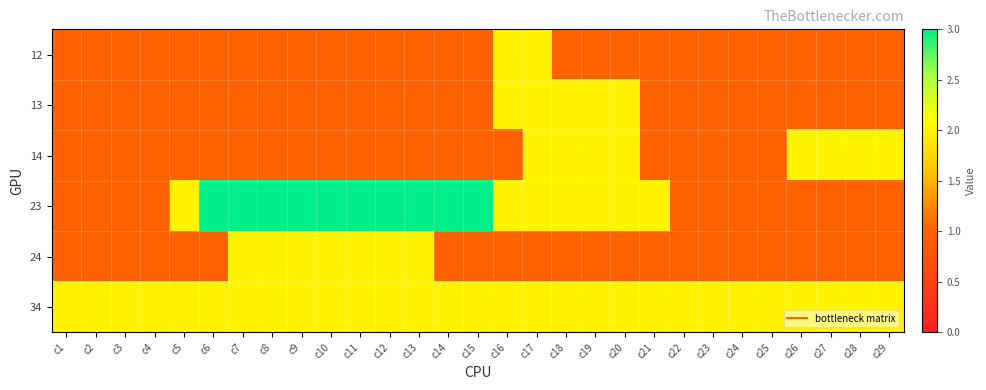

Between c2 and c24, which series saw the biggest shift?

12